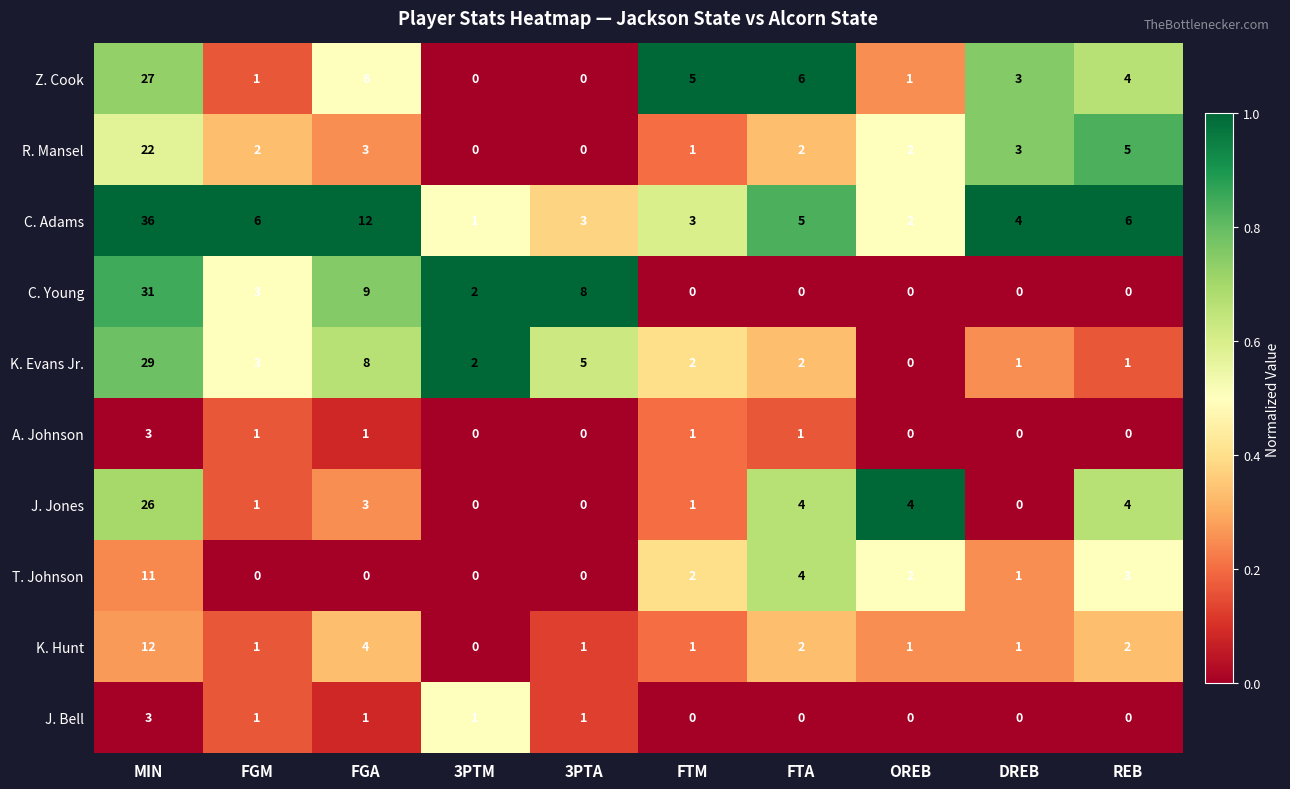

What is the total value across all series at OREB?

12